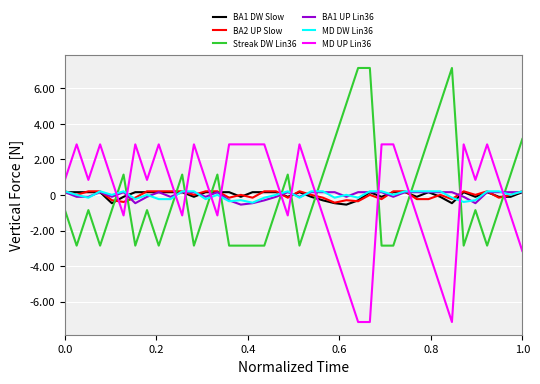

After their last crossing, which series has the higher values: Streak DW Lin36 or MD UP Lin36?

Streak DW Lin36